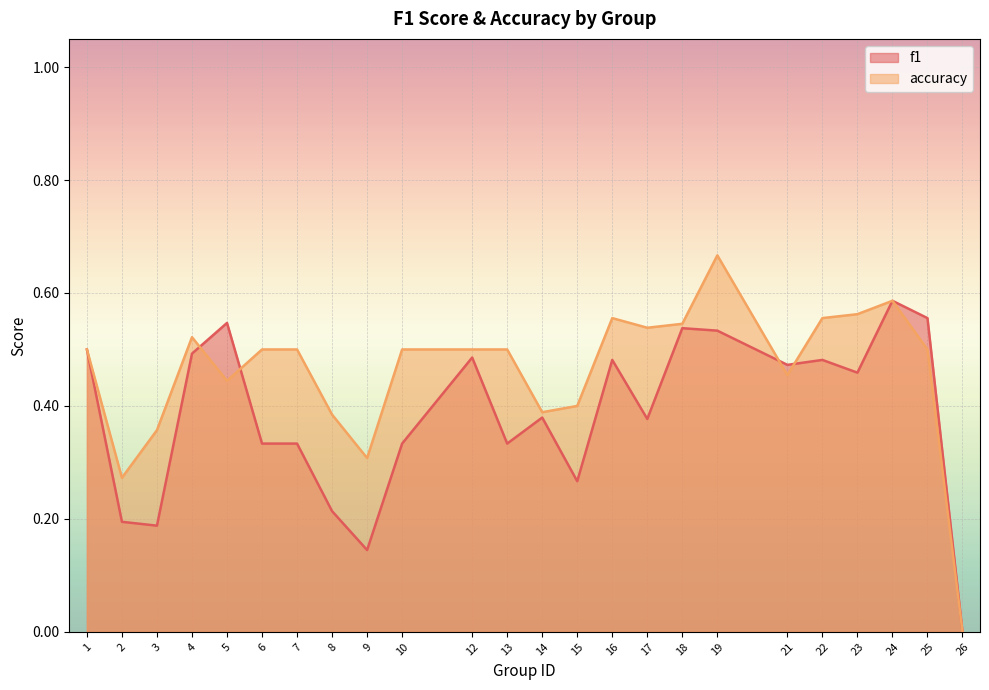

At which category does f1 reach its first local valley?

3